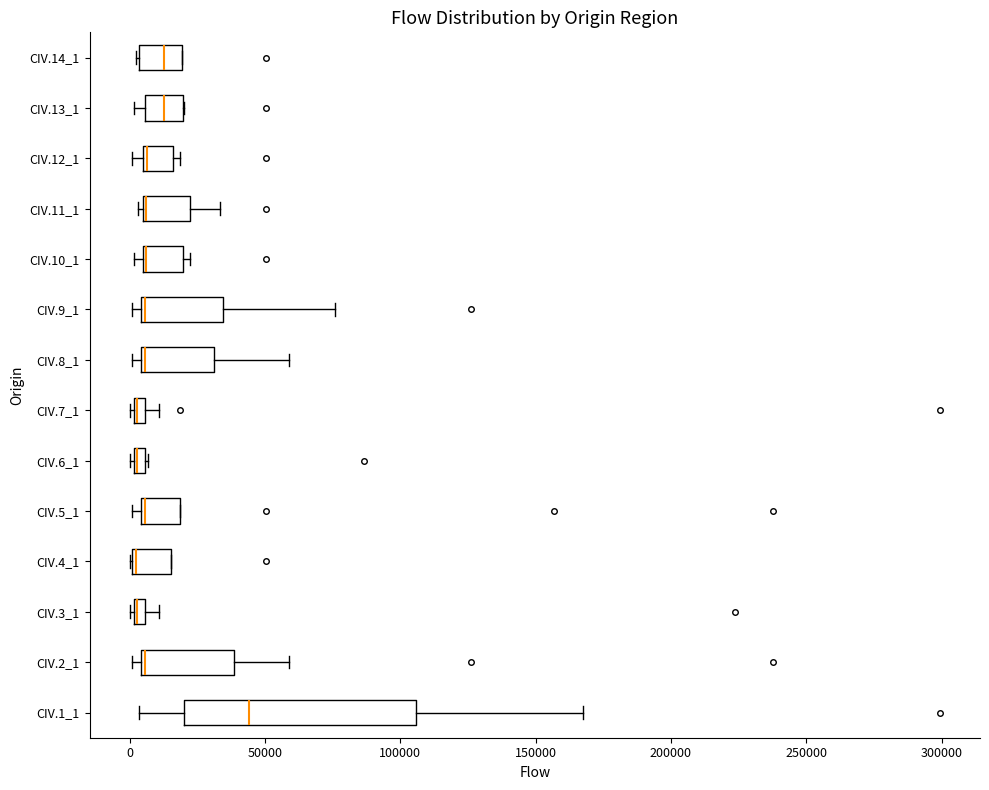

Where does the median line of the box for CIV.14_1 sit on the x-axis? The values are not printed on the chart, so give them approximately, as read against the axis.

15000